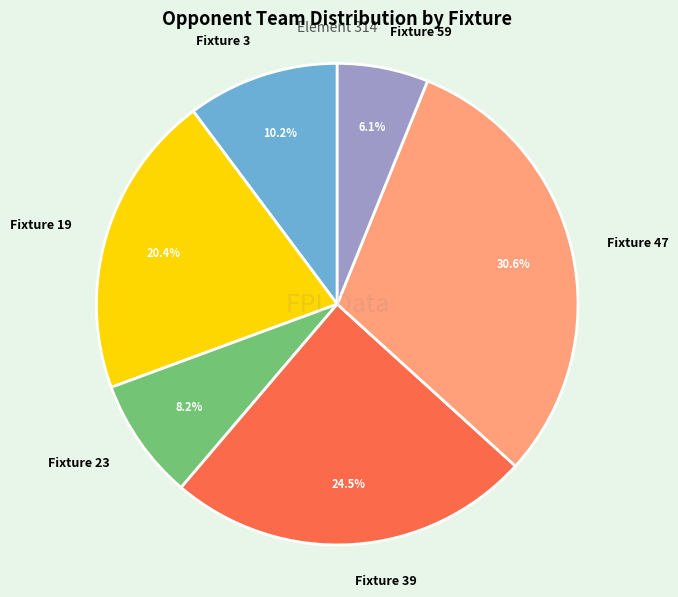

What percentage do Fixture 47 and Fixture 59 together represent?

36.7%